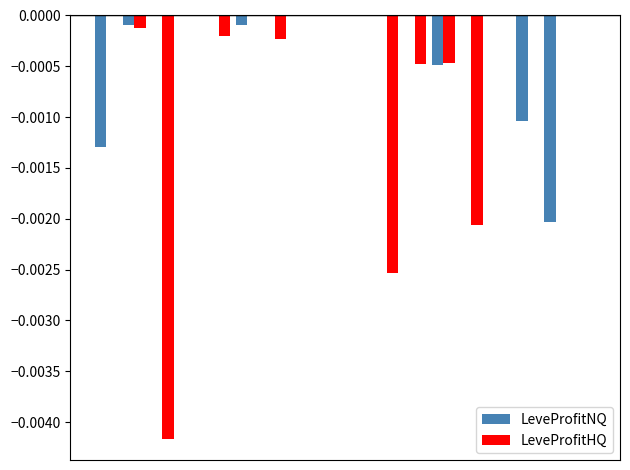

Which series has the largest total across all categories?

LeveProfitNQ